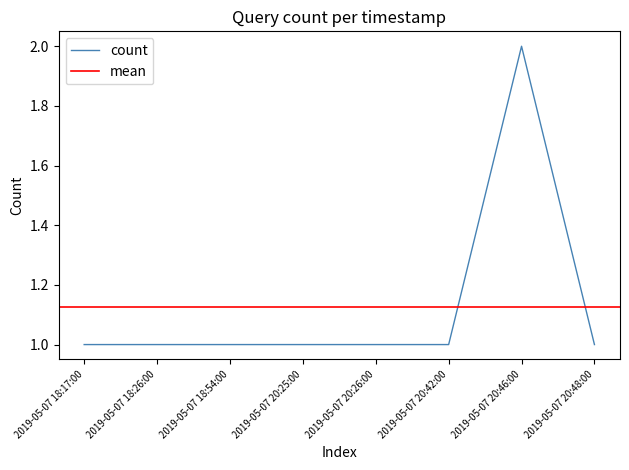

How many categories are shown in the chart?

8